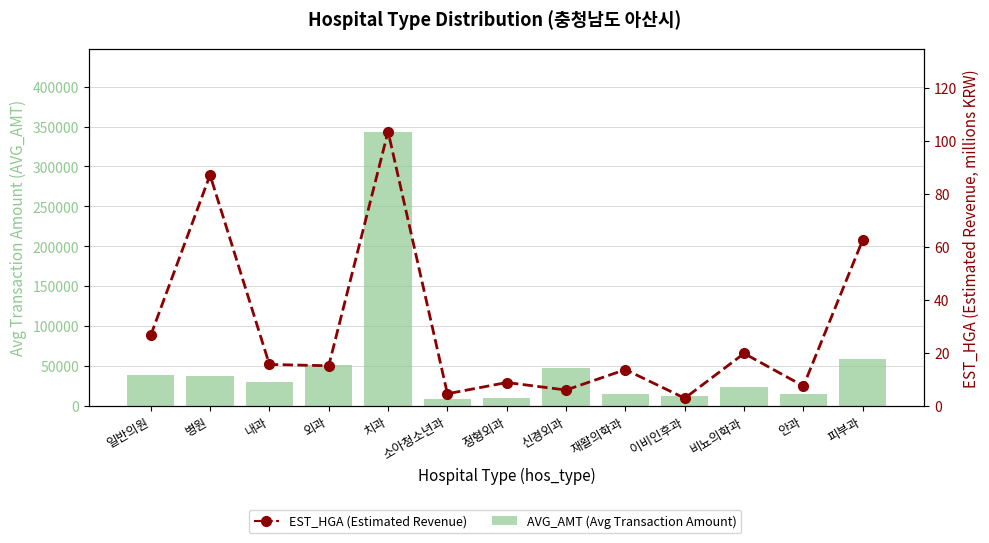

How many series are shown in this chart?

2